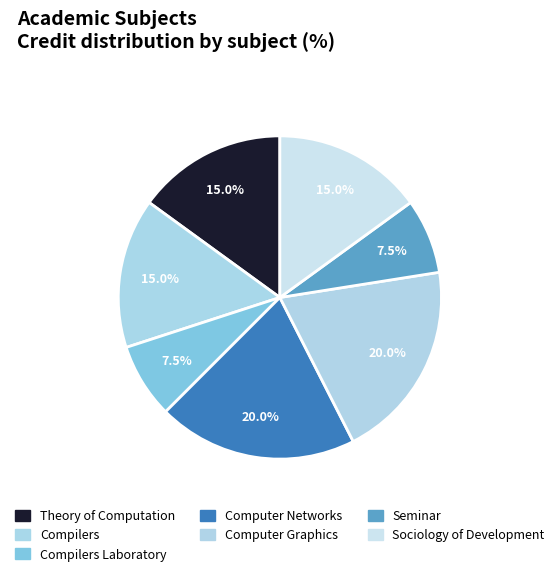

Count the number of slices in the pie.

7